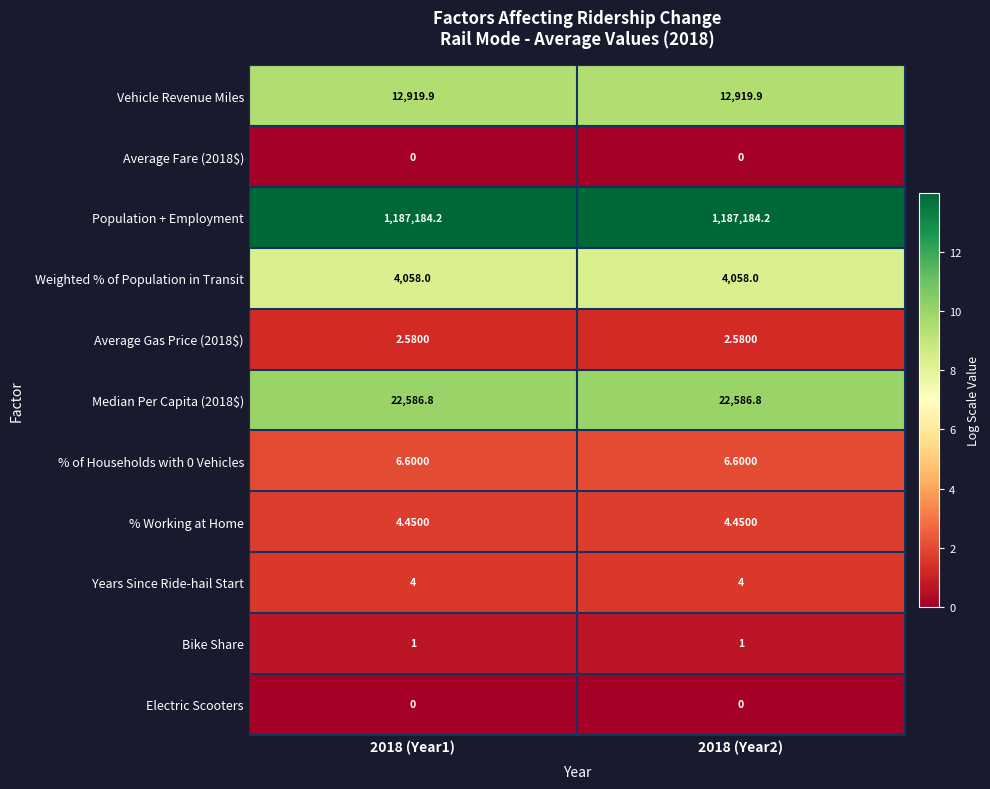

Which series has the largest total across all categories?

Population + Employment